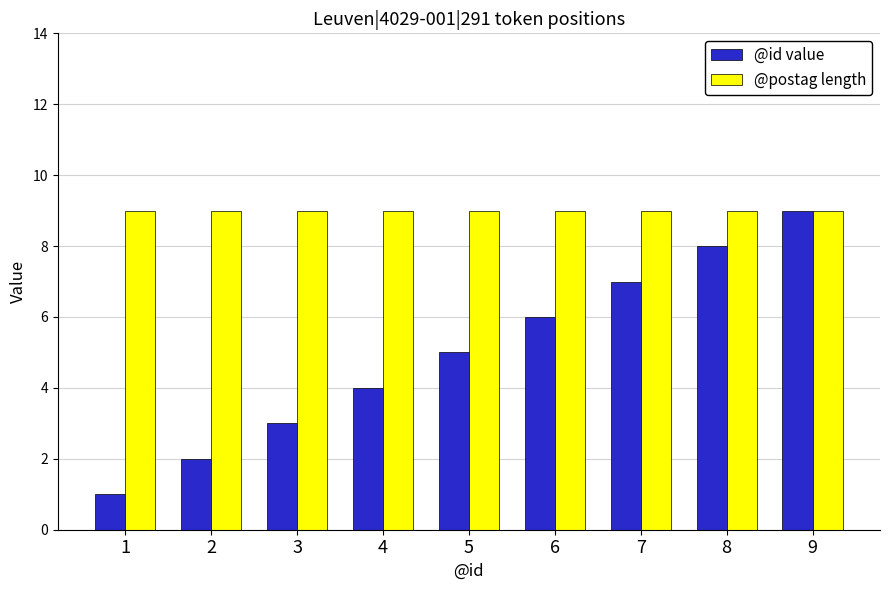

What is the difference between the highest and lowest values at 4?

5